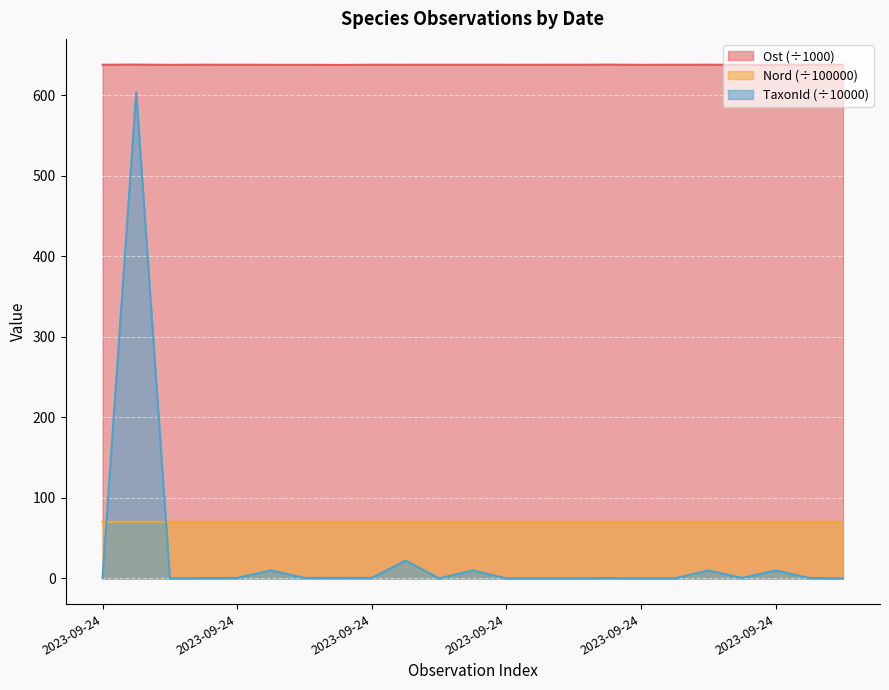

How many lines are shown in the chart?

3